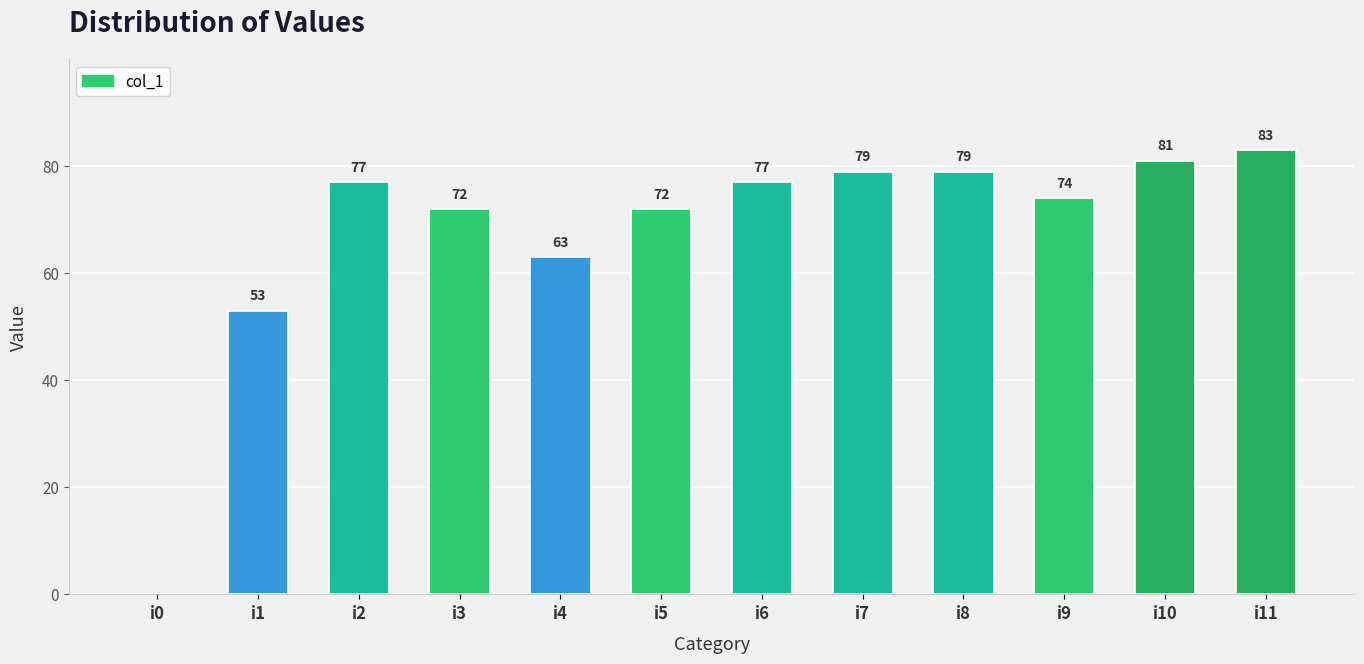

What is the maximum value shown in the chart?

83